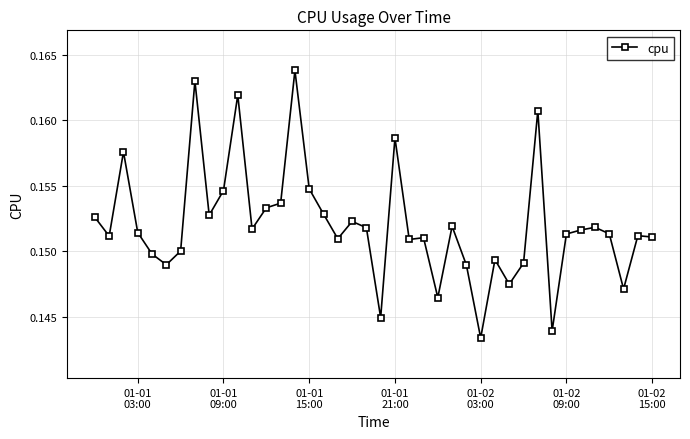

True or false: the data has more than 0 interior local peaks.

True